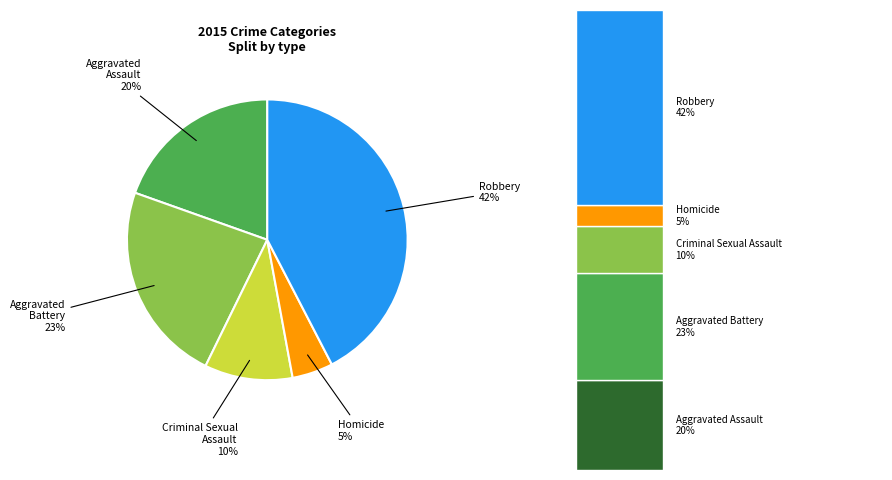

What percentage is the Homicide slice, to the nearest percent?

5%